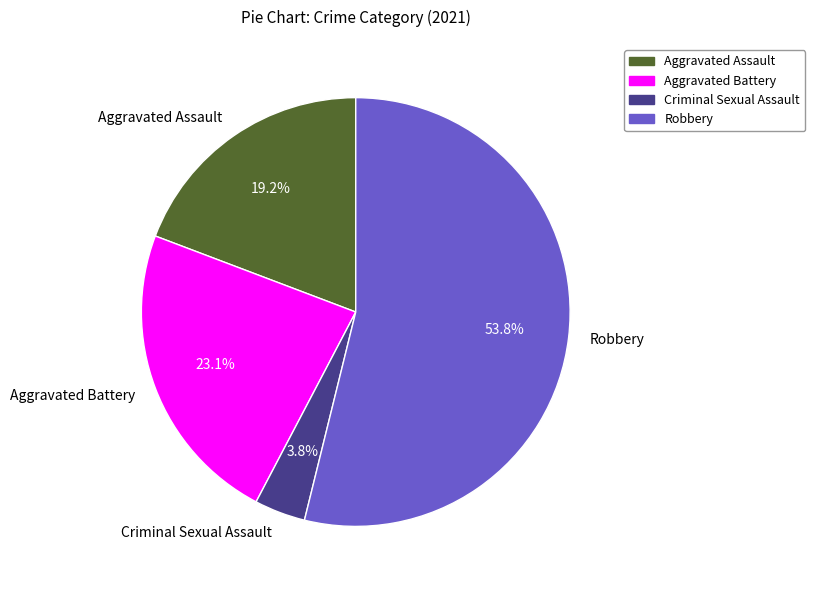

To the nearest percent, what is the combined percentage of Aggravated Assault and Robbery?

73%